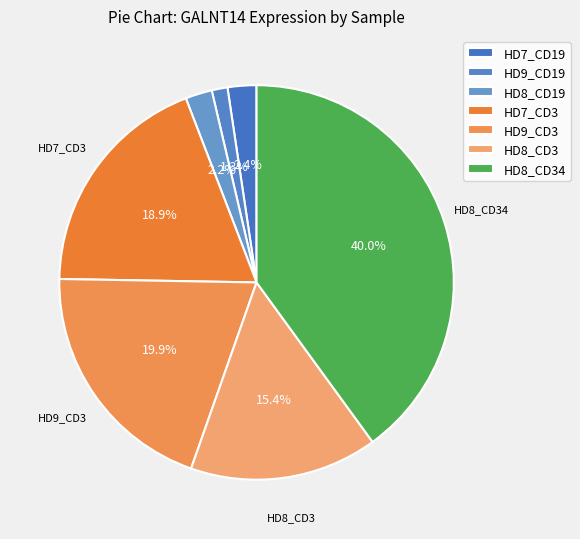

Between HD9_CD3 and HD8_CD3, which is larger?

HD9_CD3